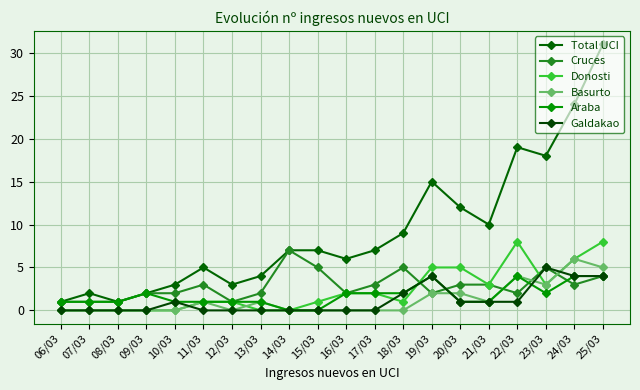

At which category is the sum across all series the highest?

25/03